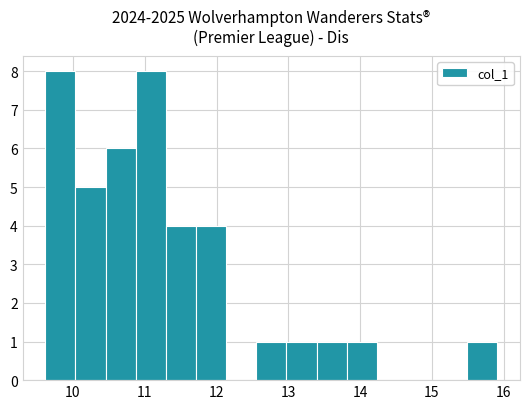

Reading left to right, transcribe this chart: for each bar, give the range it covers on the x-axis and its height. Neither the bar edges nor the heights are printed on the chart, so give them approximately, as read against the axes.

9.6 to 10.0: 8
10.0 to 10.5: 5
10.5 to 10.9: 6
10.9 to 11.3: 8
11.3 to 11.7: 4
11.7 to 12.1: 4
12.1 to 12.6: 0
12.6 to 13.0: 1
13.0 to 13.4: 1
13.4 to 13.8: 1
13.8 to 14.2: 1
14.2 to 14.7: 0
14.7 to 15.1: 0
15.1 to 15.5: 0
15.5 to 15.9: 1